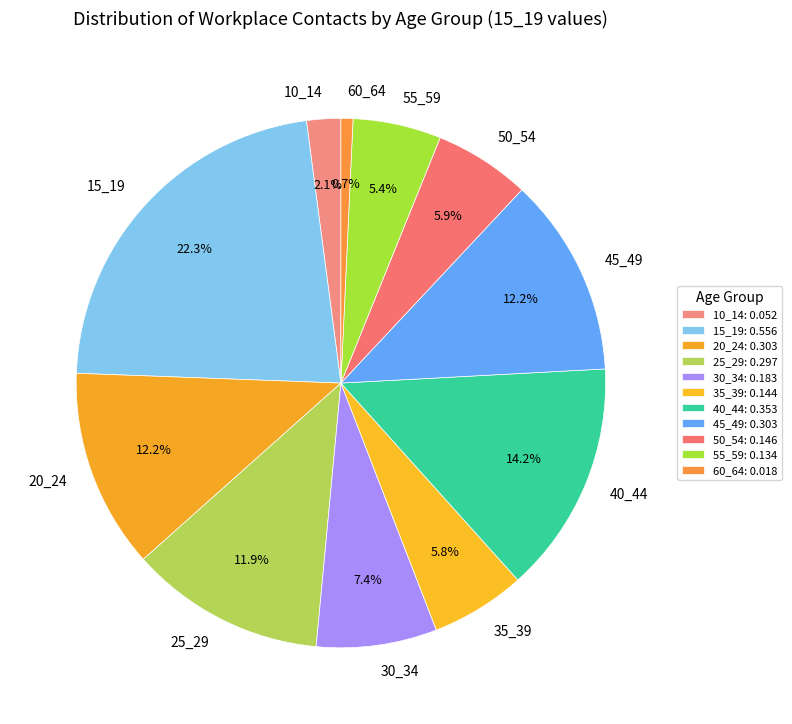

To the nearest percent, what is the average slice percentage?

9%